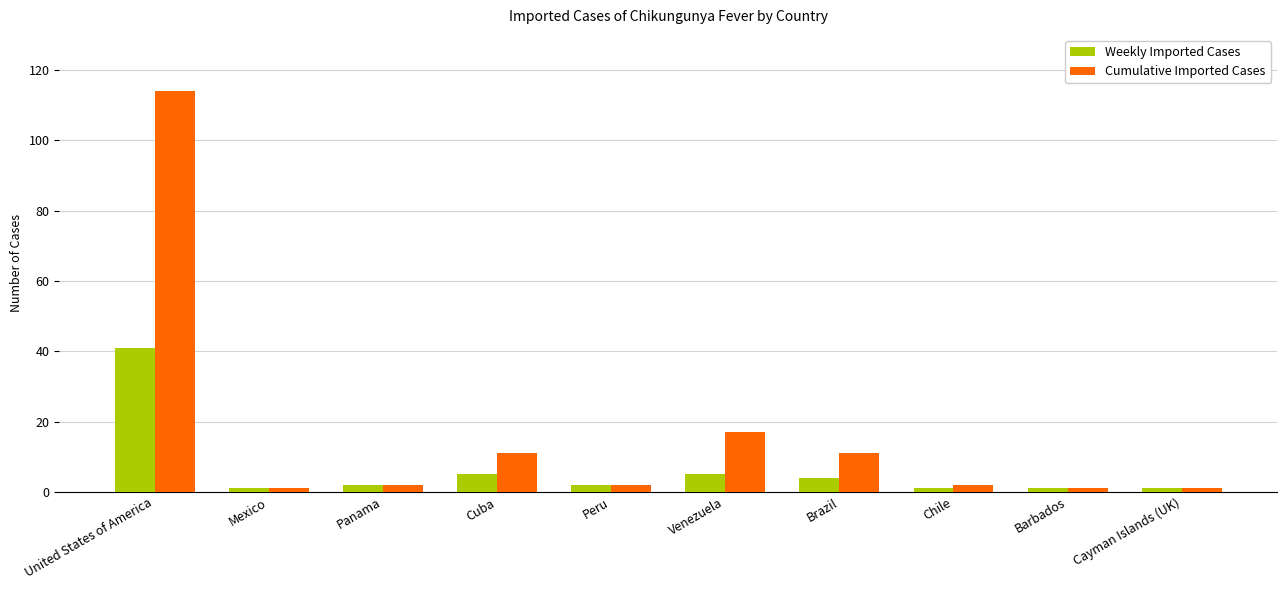

What are all the series names shown in the legend?

Weekly Imported Cases, Cumulative Imported Cases